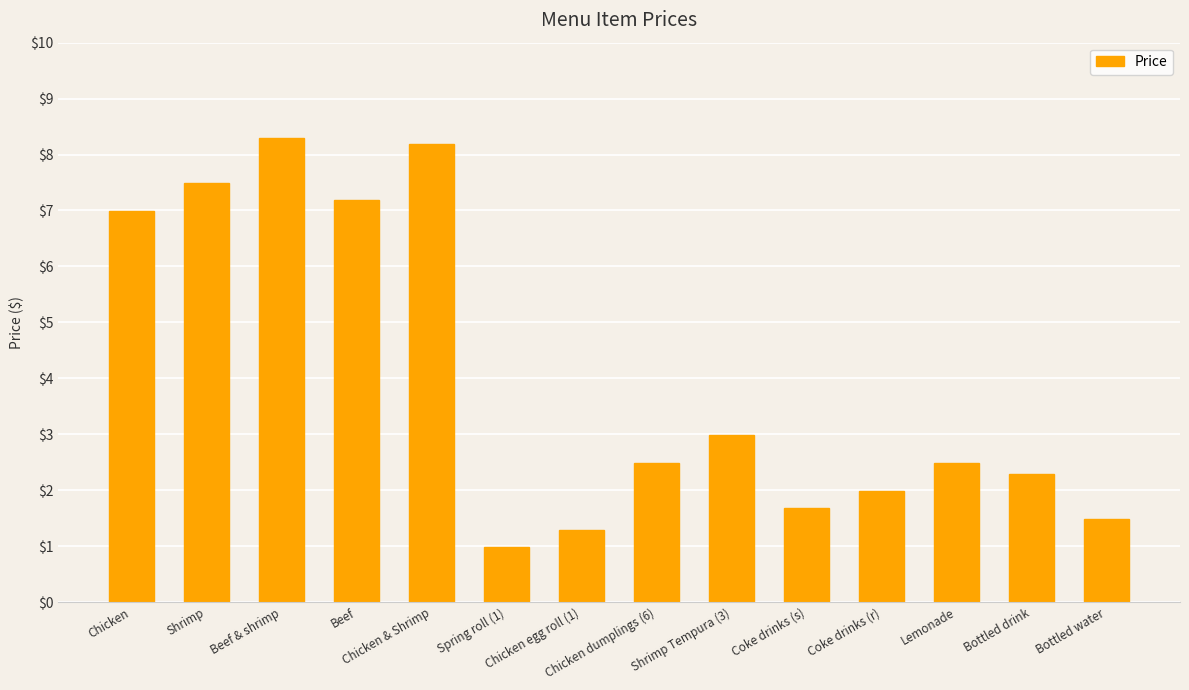

What is the label of the 1st bar from the left?

Chicken